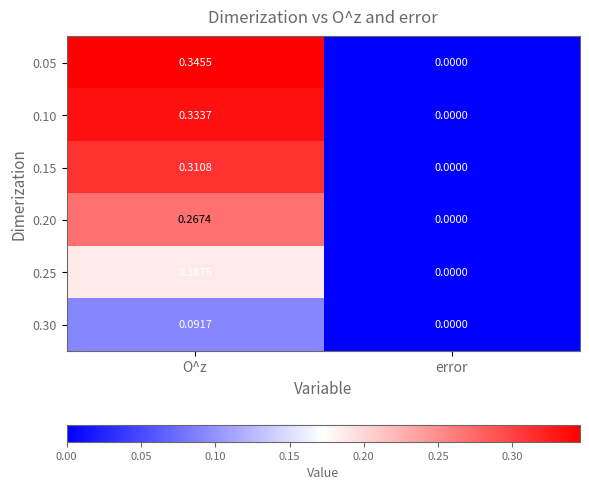

Which category has the highest value in the 0.20 series?

O^z